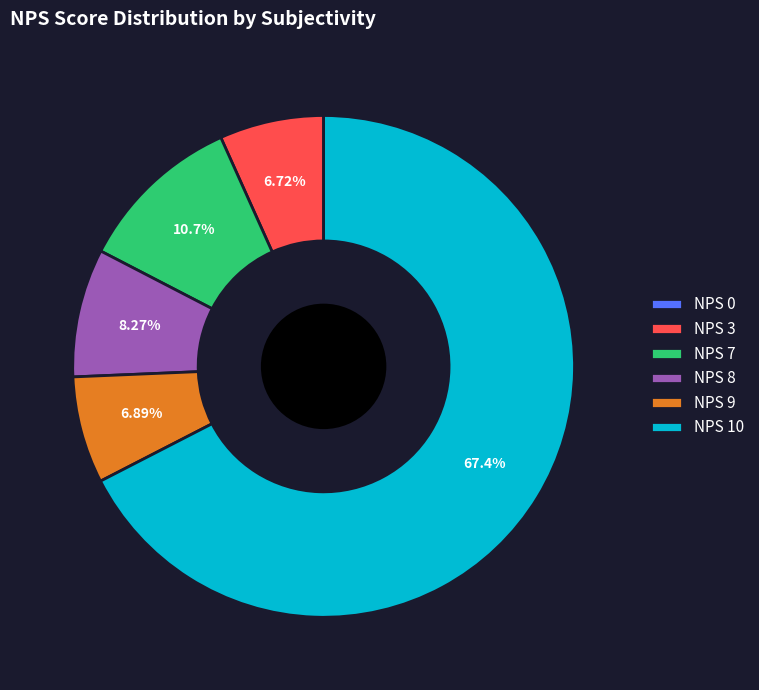

Between NPS 7 and NPS 3, which is larger?

NPS 7